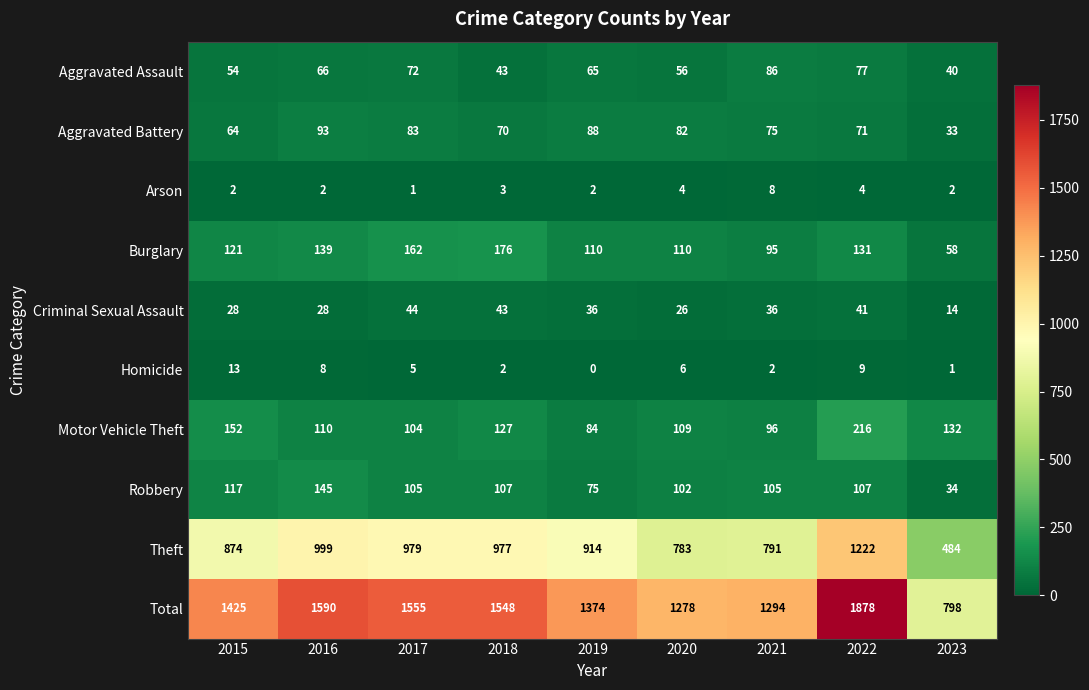

What is the total value across all series at 2022?

3756